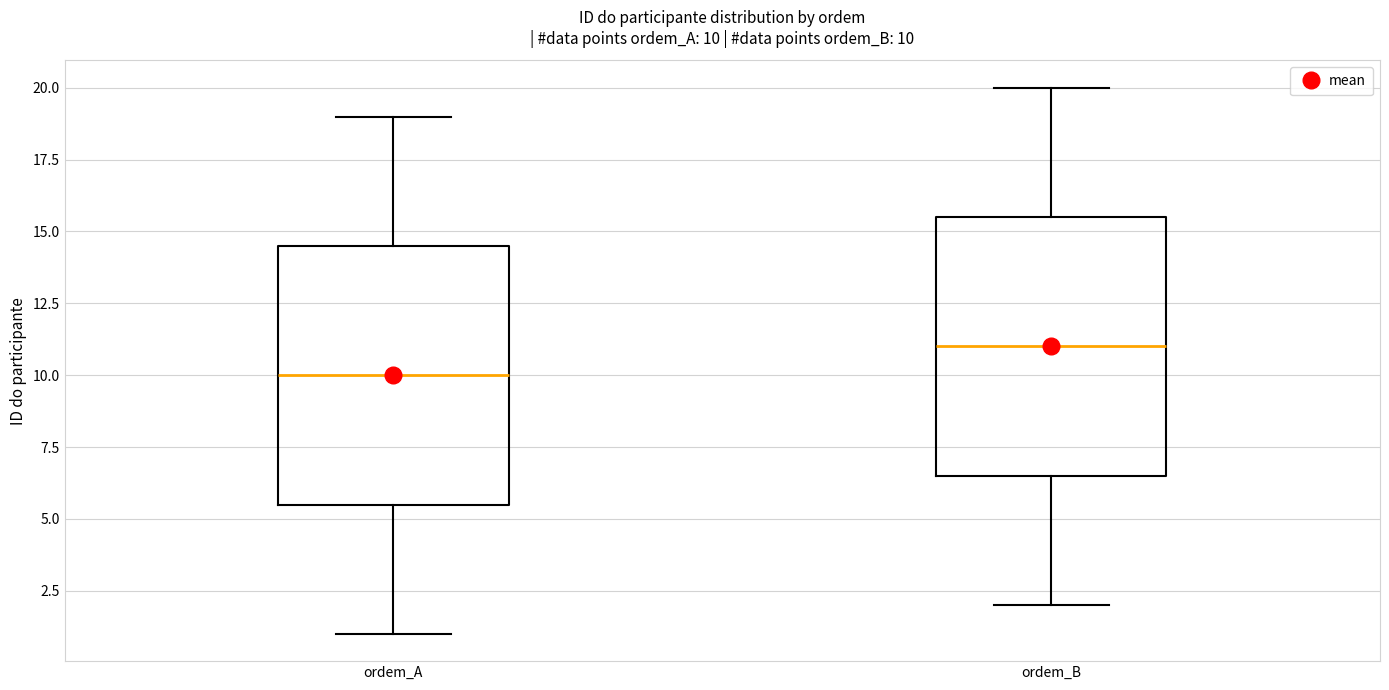

Which box has the highest median line?

ordem_B